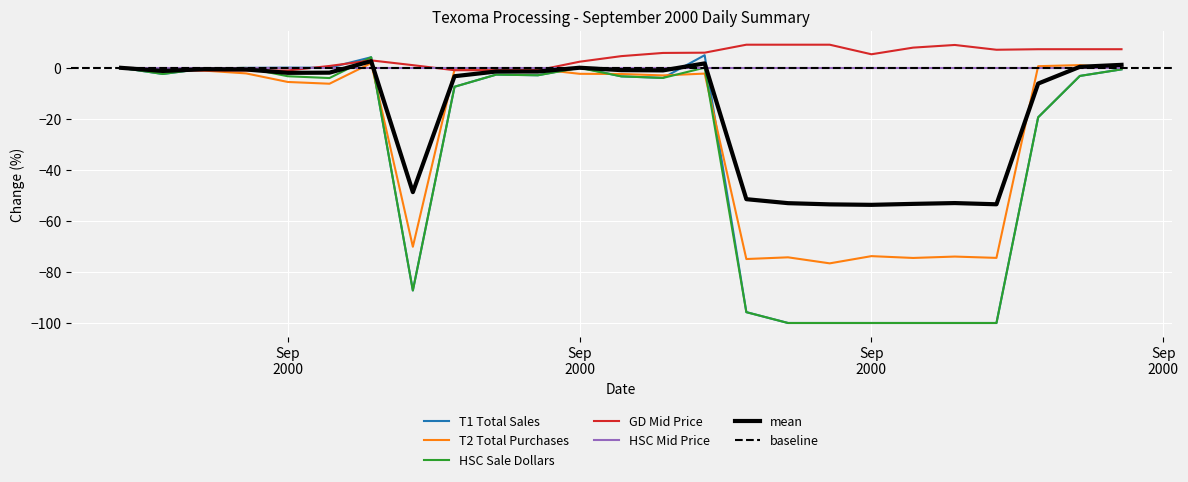

How many positive values does the T1 Total Sales series have?

5